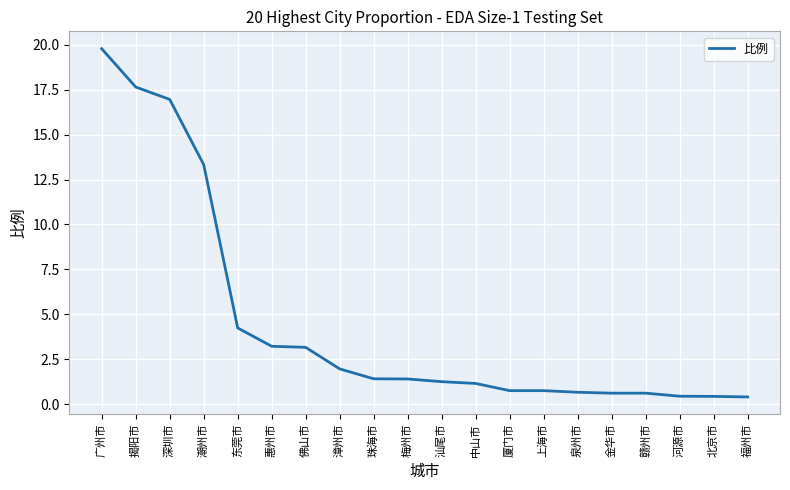

The value at 金华市 is 0.6. True or false?

True